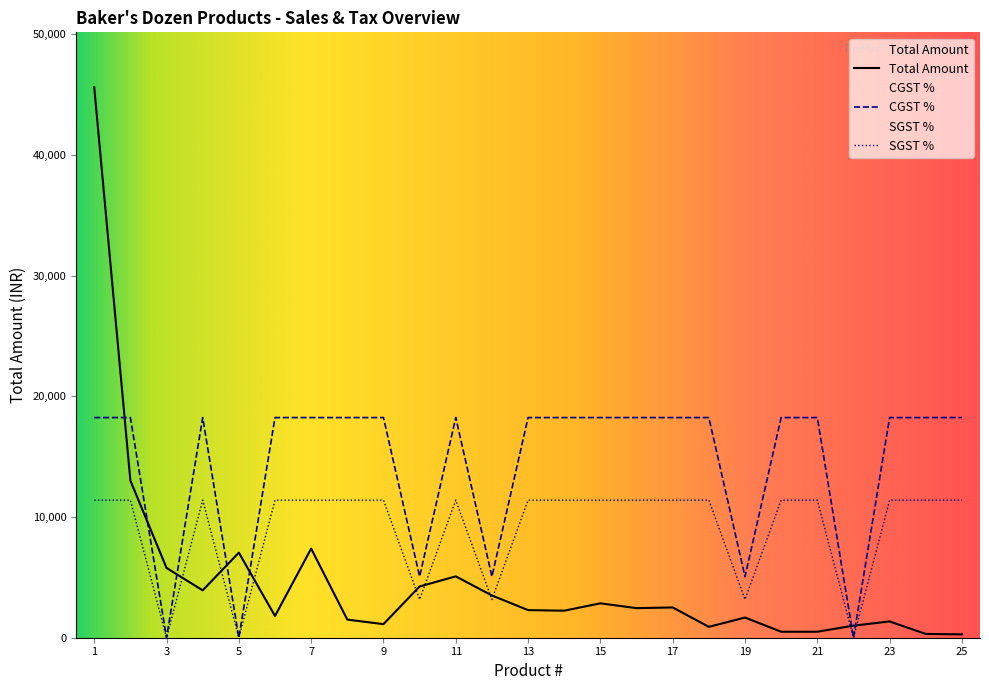

Which category has the highest value in the SGST % series?

1